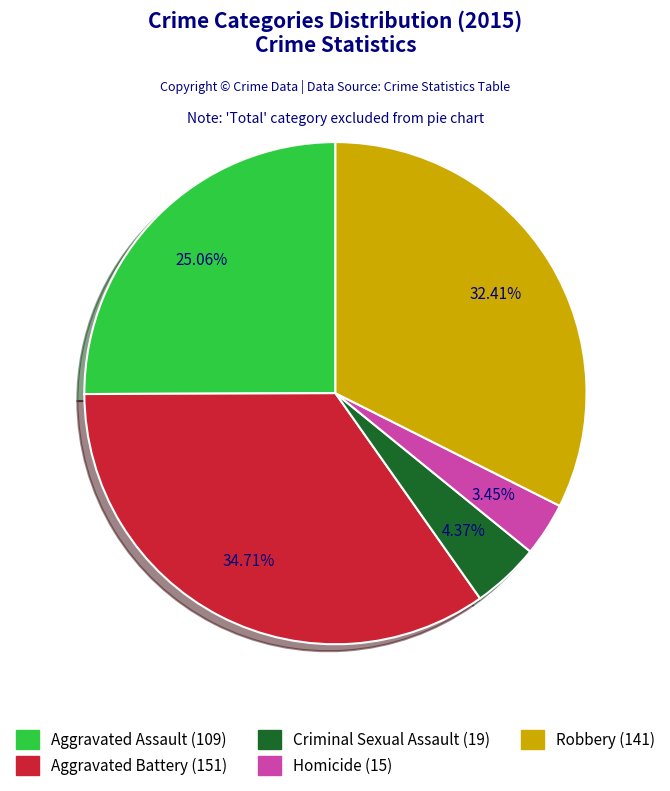

What is the total percentage of Robbery and Aggravated Battery?

67.1%